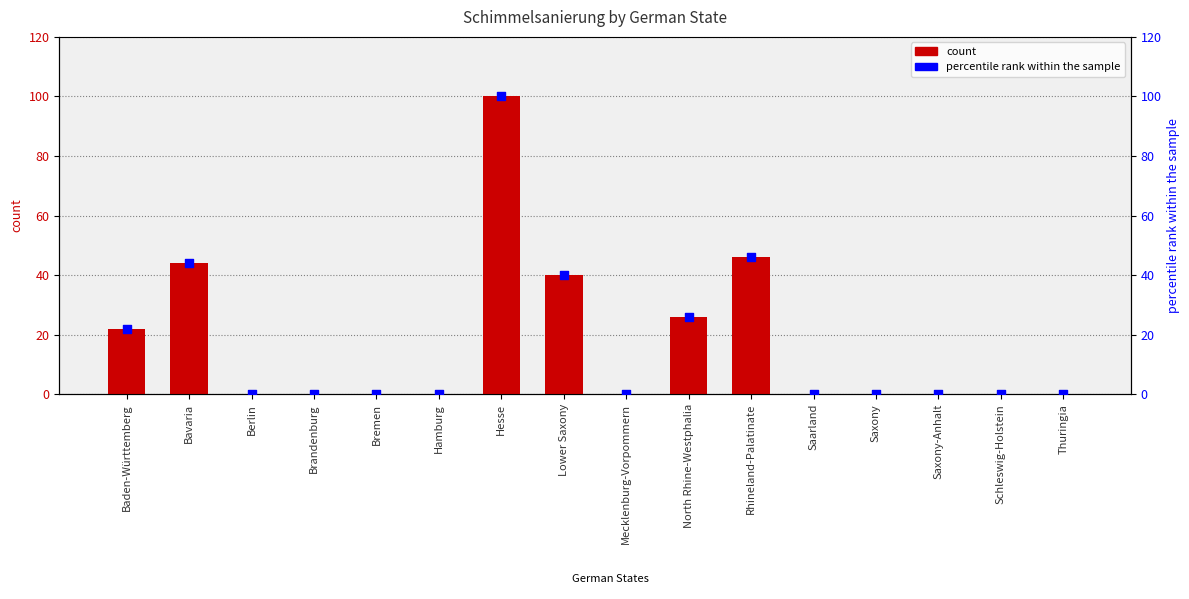

Is the value of percentile rank within the sample at Thuringia greater than the value of Schimmelsanierung at Lower Saxony?

No